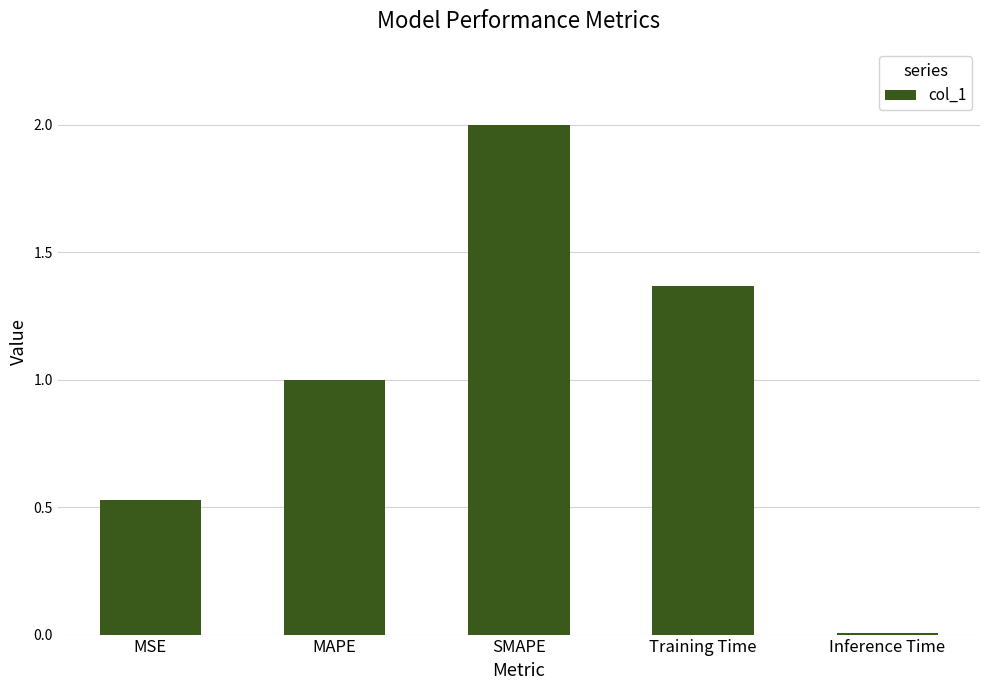

Is it true that the value at SMAPE is 3.3?

False